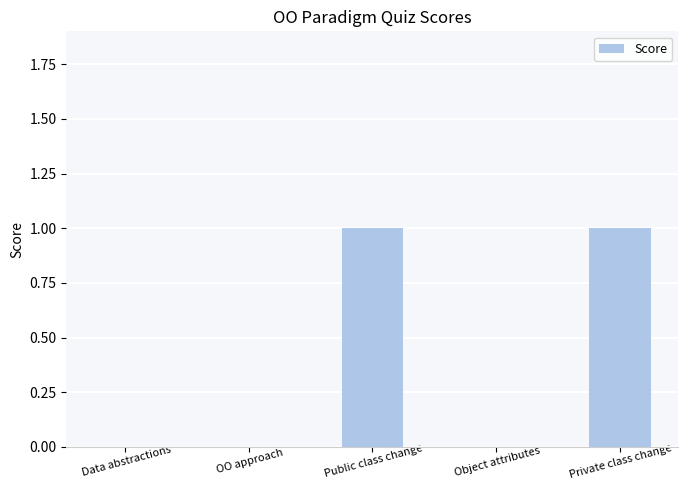

The chart shows a value of -1 at Data abstractions. True or false?

False